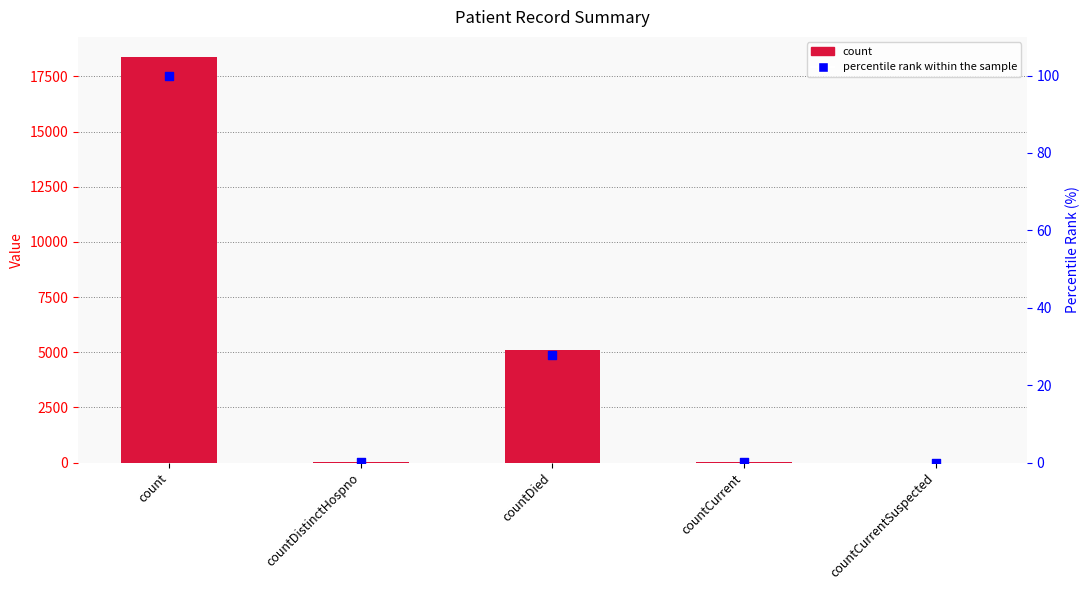

Is the value of percentile rank at countCurrent greater than the value of count at countCurrent?

No